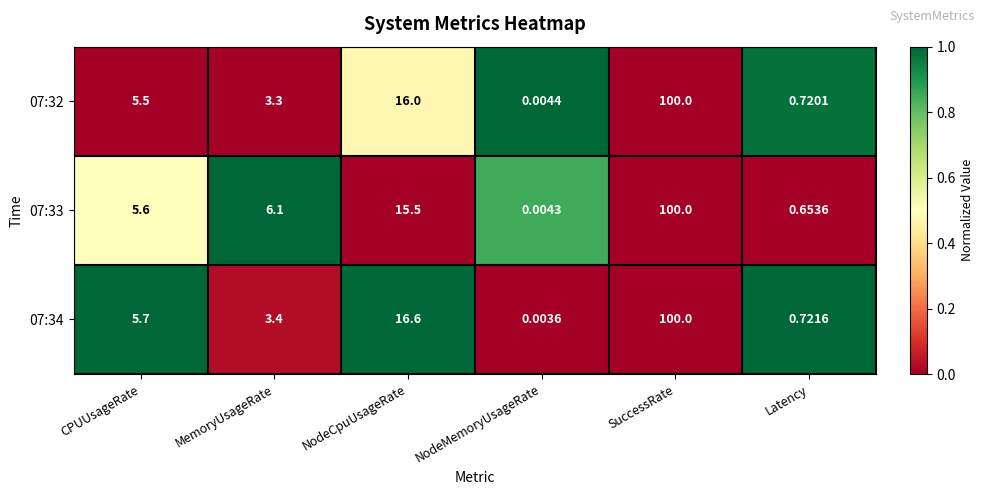

List the labels in order of 07:33 value, smallest first.

NodeMemoryUsageRate, Latency, CPUUsageRate, MemoryUsageRate, NodeCpuUsageRate, SuccessRate